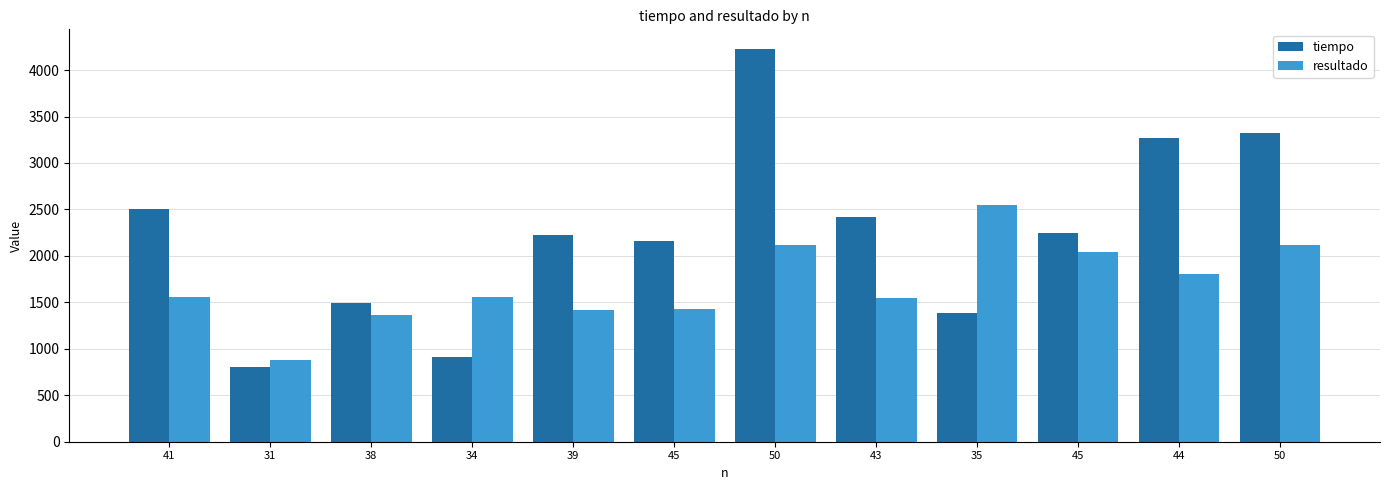

What is the minimum value shown in the chart?

806.3